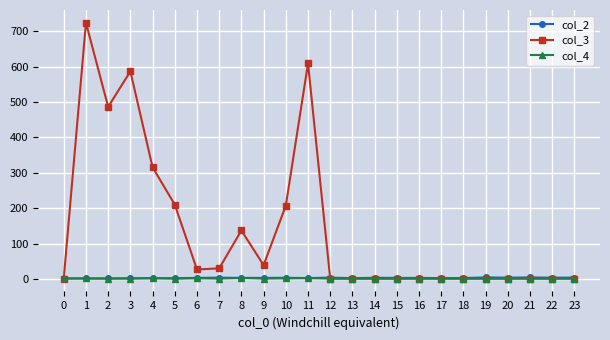

What is the maximum value for col_3?

724.0